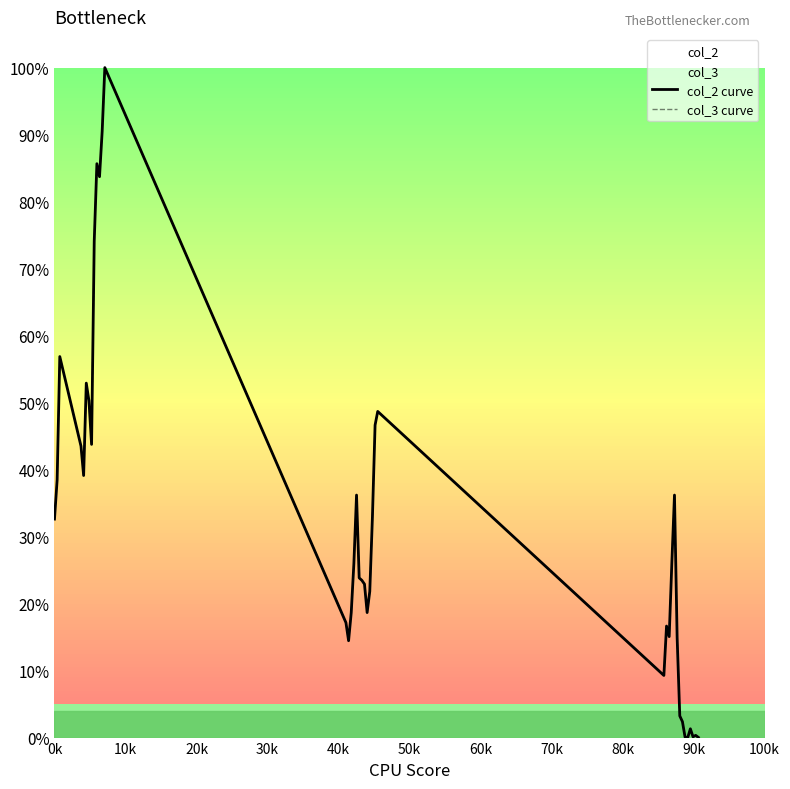

What position from the left is 50k?

6